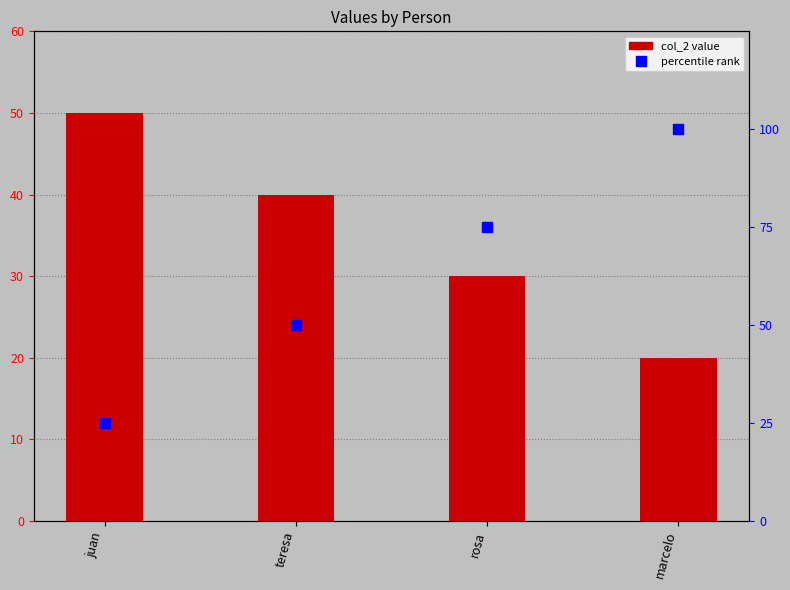

At which category is the sum across all series the highest?

marcelo